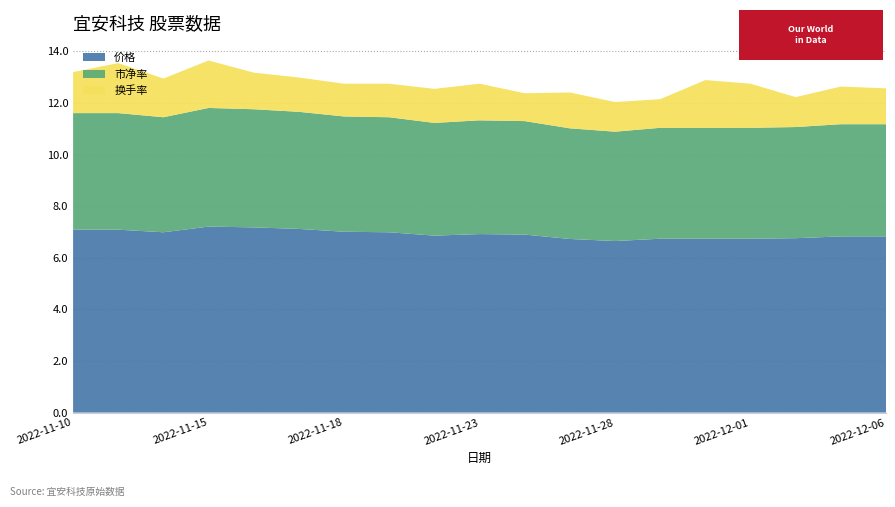

Reading left to right, list all the values displayed in this chart.

价格: 7.1	7.1	7.0	7.2	7.2	7.1	7.0	7.0	6.9	6.9	6.9	6.7	6.7	6.7	6.7	6.7	6.8	6.8	6.8
市净率: 4.5	4.5	4.5	4.6	4.6	4.5	4.5	4.5	4.4	4.4	4.4	4.3	4.2	4.3	4.3	4.3	4.3	4.3	4.3
换手率: 1.6	1.9	1.5	1.8	1.4	1.3	1.3	1.3	1.3	1.4	1.1	1.4	1.1	1.1	1.9	1.7	1.2	1.5	1.4